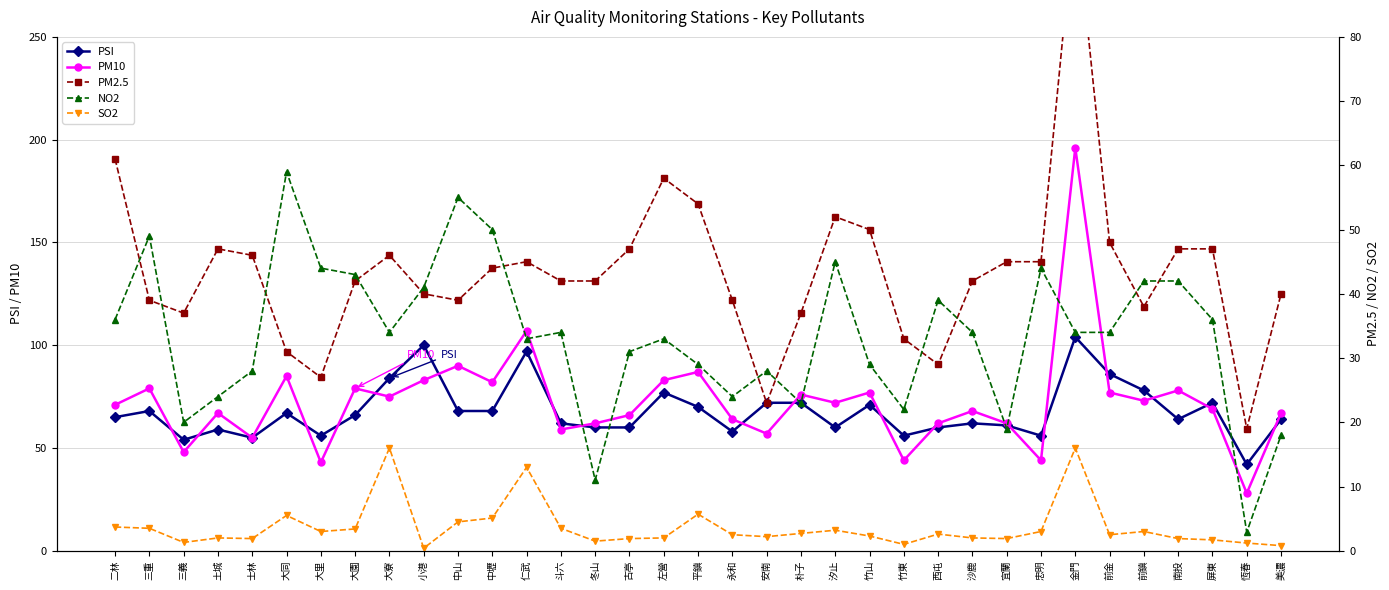

Which series has the widest spread of values?

PM10